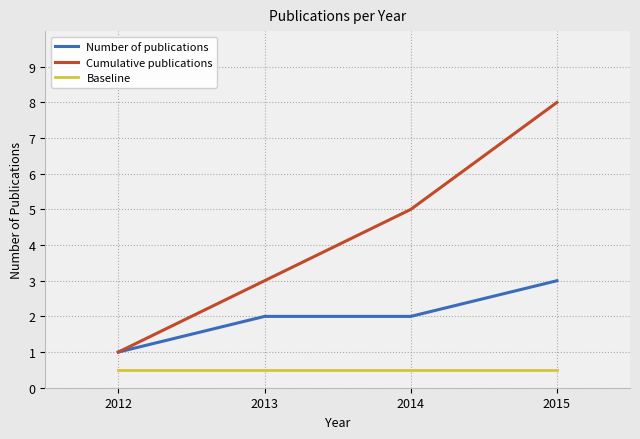

What is the sum of the Cumulative publications values at 2012 and 2013?

4.0